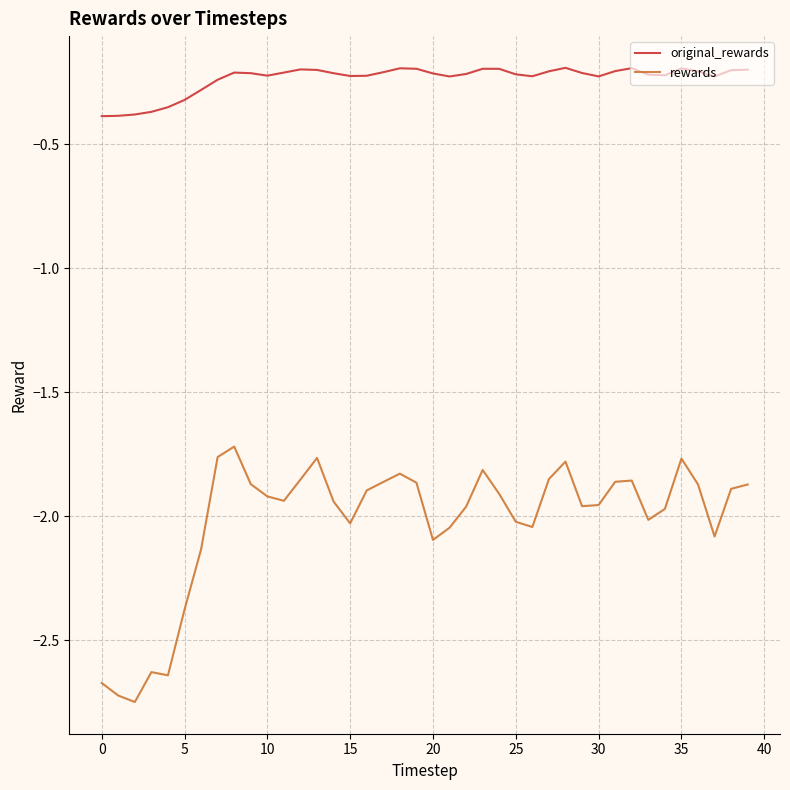

How many series are shown in this chart?

2